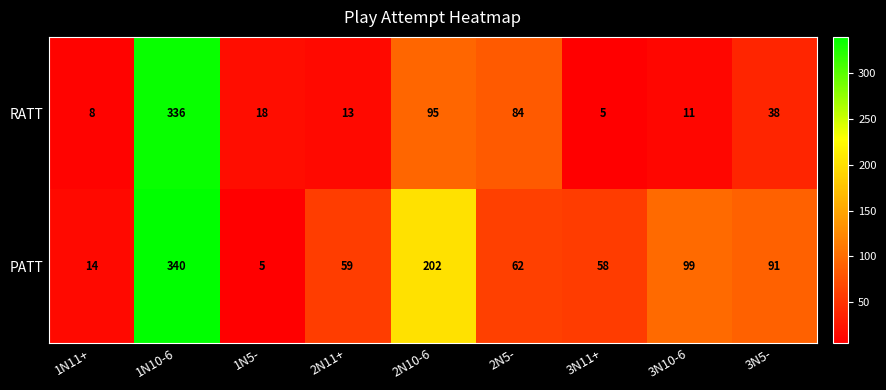

What is the average value of the PATT series?

103